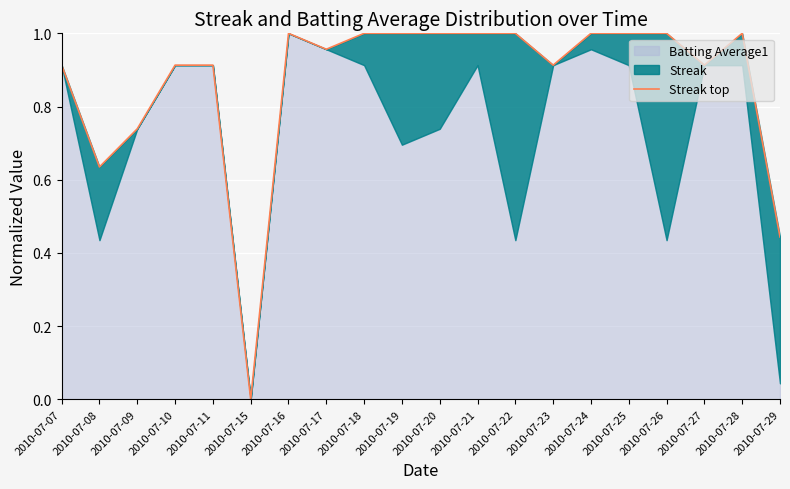

Reading left to right, what are all the values shown in this chart?

2010-07-07=0.9	2010-07-08=0.6	2010-07-09=0.7	2010-07-10=0.9	2010-07-11=0.9	2010-07-15=0.0	2010-07-16=1.0	2010-07-17=1.0	2010-07-18=1.0	2010-07-19=1.0	2010-07-20=1.0	2010-07-21=1.0	2010-07-22=1.0	2010-07-23=0.9	2010-07-24=1.0	2010-07-25=1.0	2010-07-26=1.0	2010-07-27=0.9	2010-07-28=1.0	2010-07-29=0.4